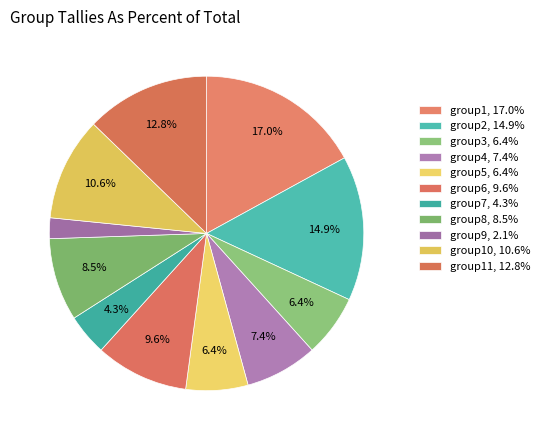

Rank the categories by value from lowest to highest.

group9 tally, group7 tally, group3 tally, group5 tally, group4 tally, group8 tally, group6 tally, group10 tally, group11 tally, group2 tally, group1 tally